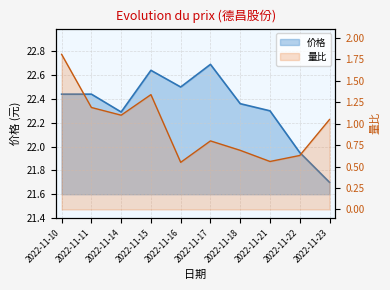

What is the average value of the 量比 series?

1.0